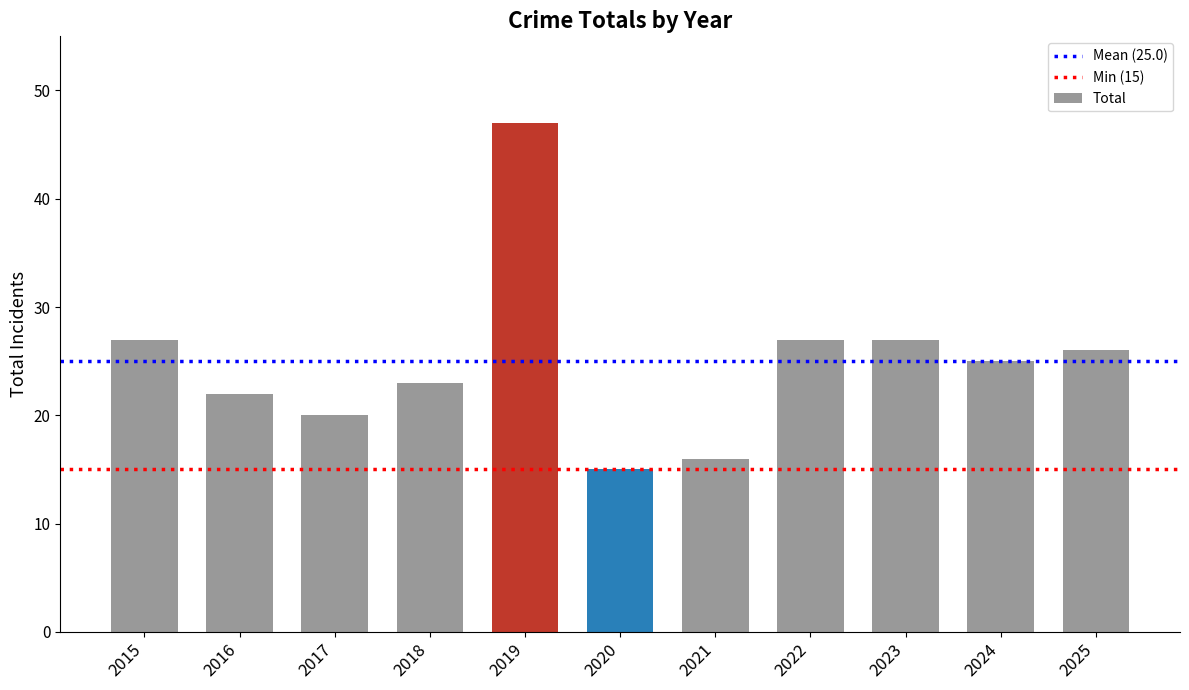

Count the number of categories in the chart.

11